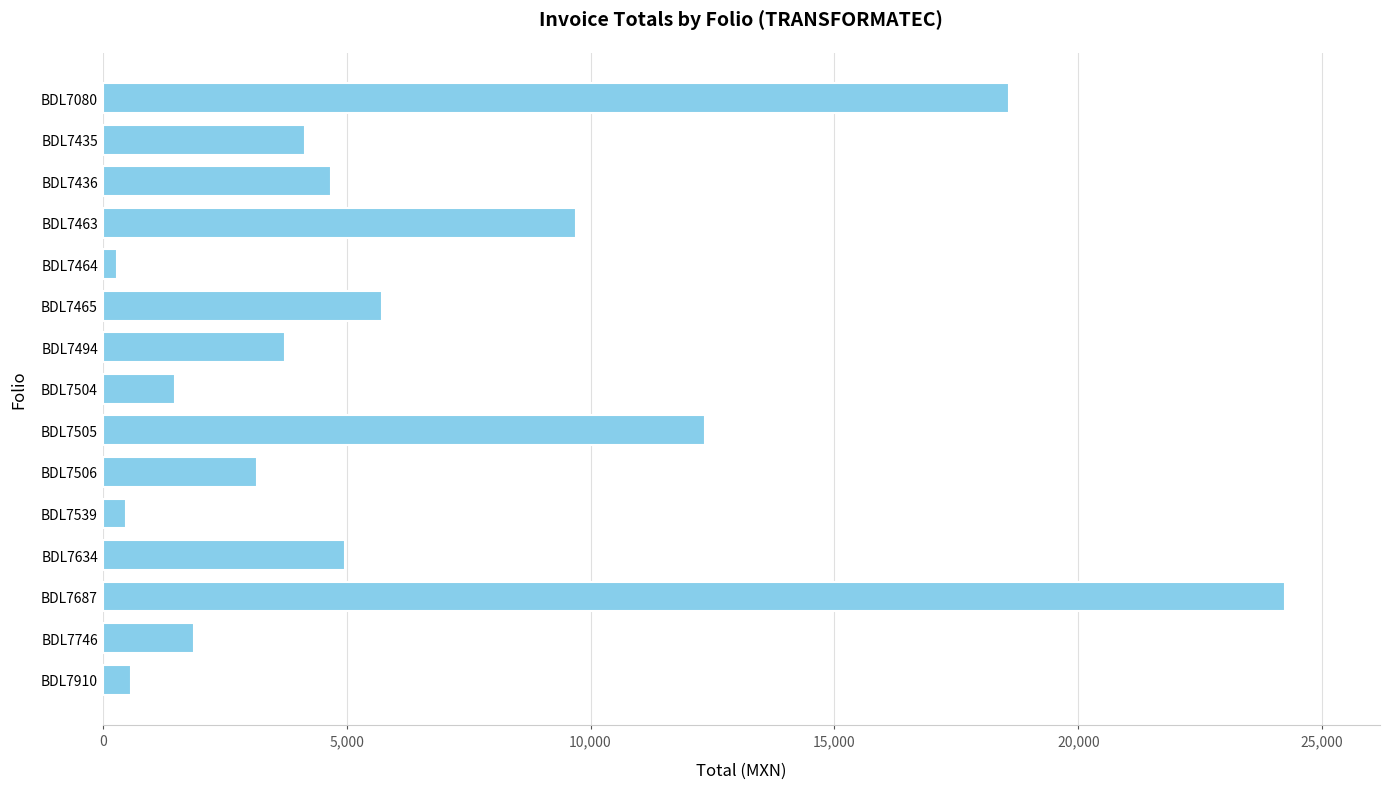

Does the chart contain stacked bars?

No